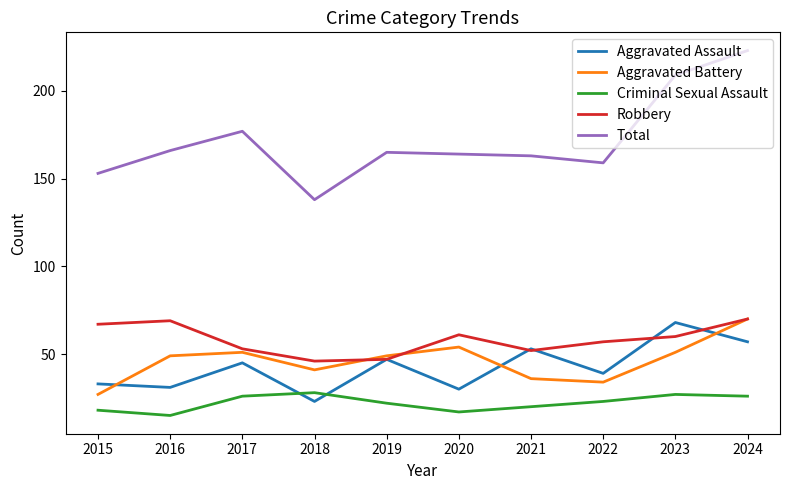

What is the approximate value of Aggravated Assault at 2023?

68